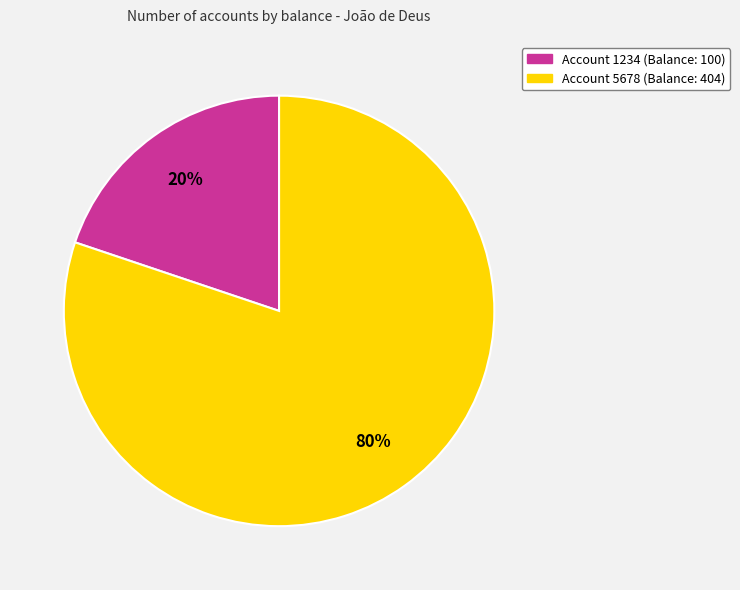

To the nearest percent, what is the average slice percentage?

50%